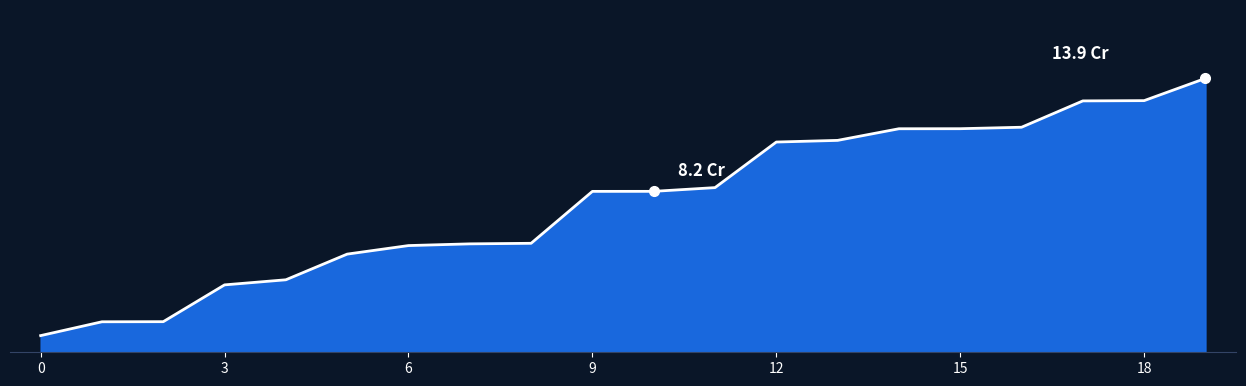

Reading left to right, what are all the values shown in this chart?

0.8	1.6	1.6	3.4	3.7	5.0	5.4	5.5	5.5	8.2	8.2	8.4	10.7	10.8	11.4	11.4	11.5	12.8	12.8	13.9